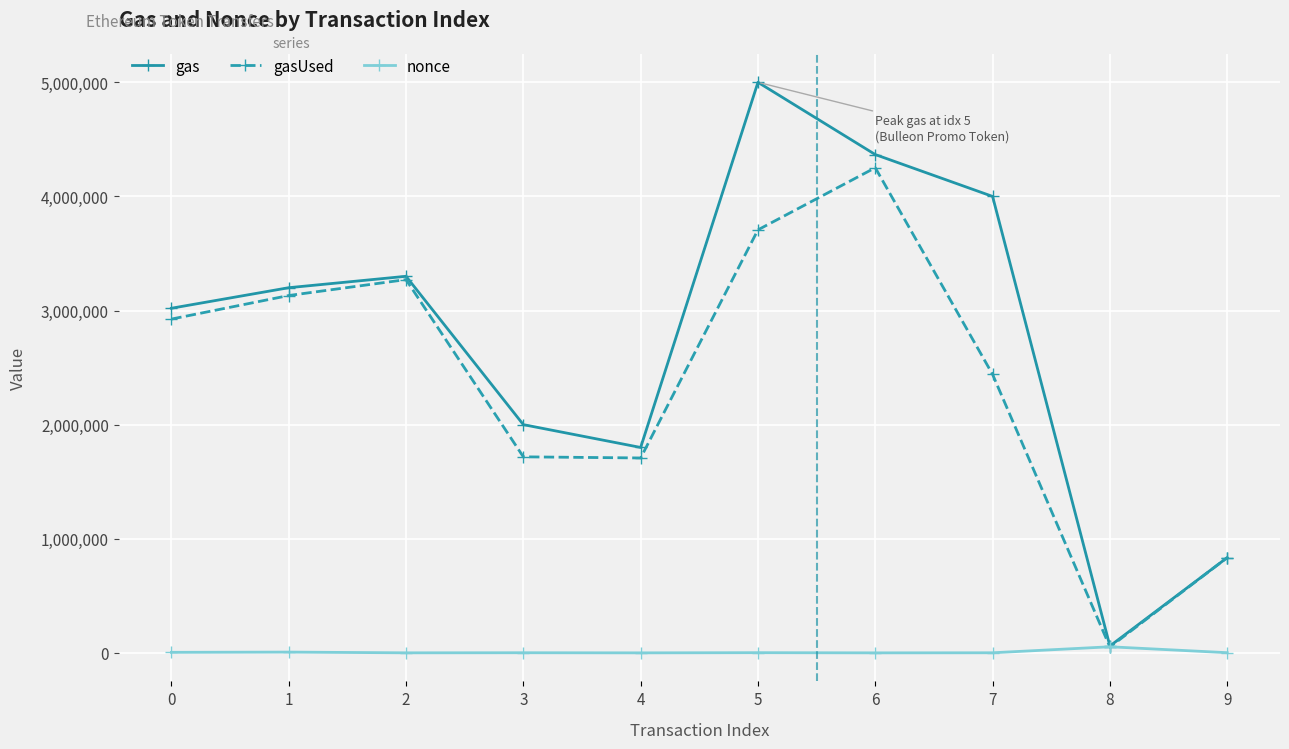

What are all the series names shown in the legend?

gas, gasUsed, nonce